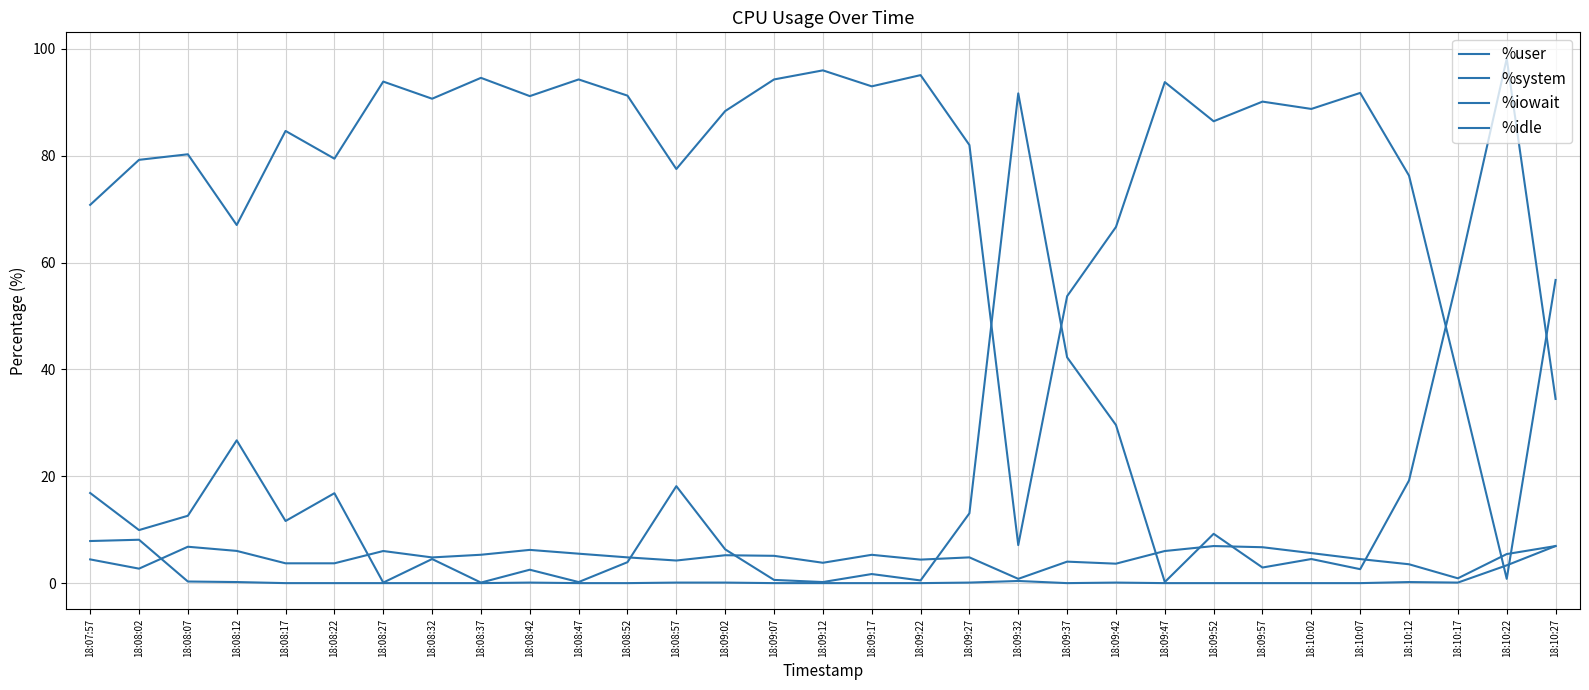

The %iowait series shows 0.2 at 18:10:12. True or false?

True